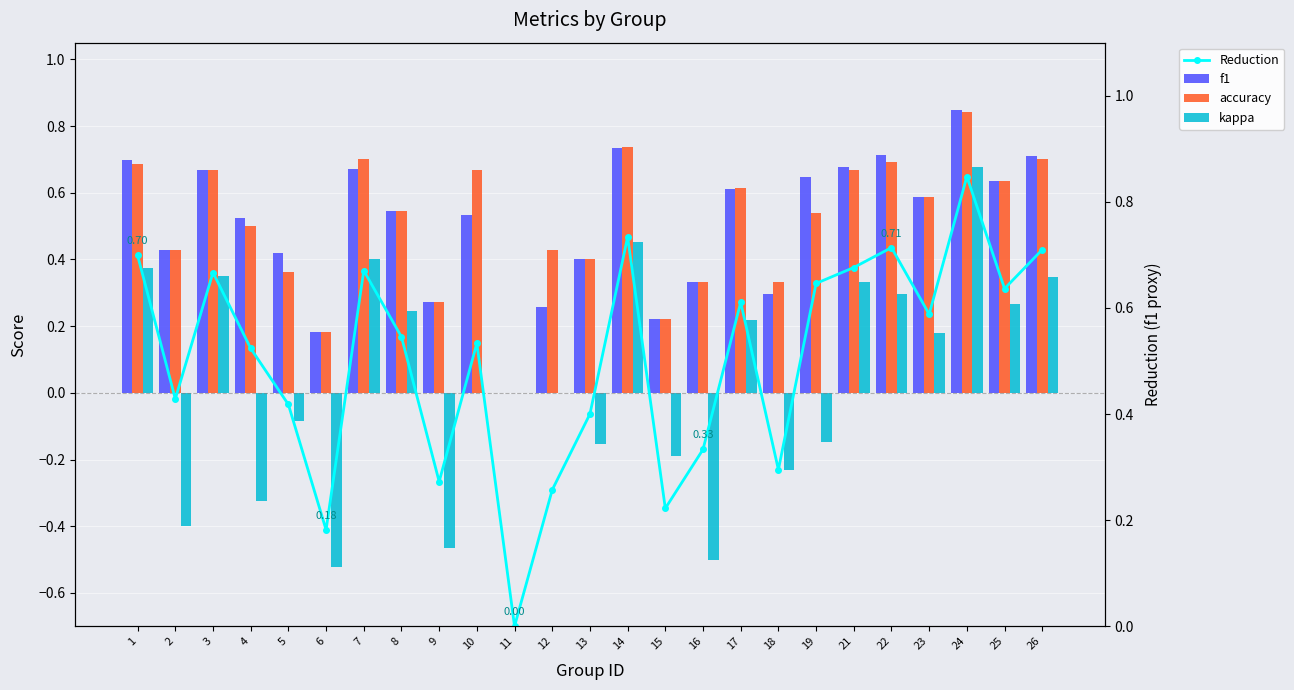

Between 17 and 12, which is larger?

17